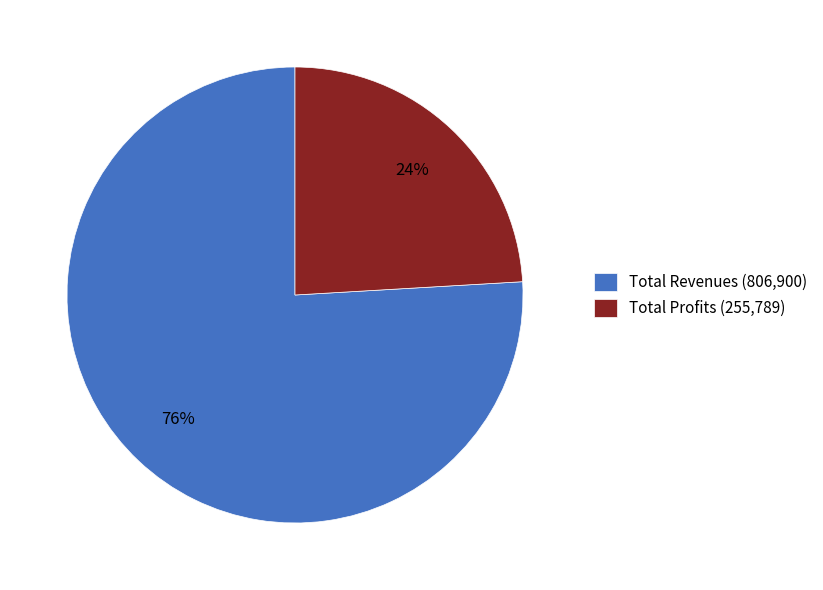

Is it true that Total Profits (255,789) is 24% of the pie?

True